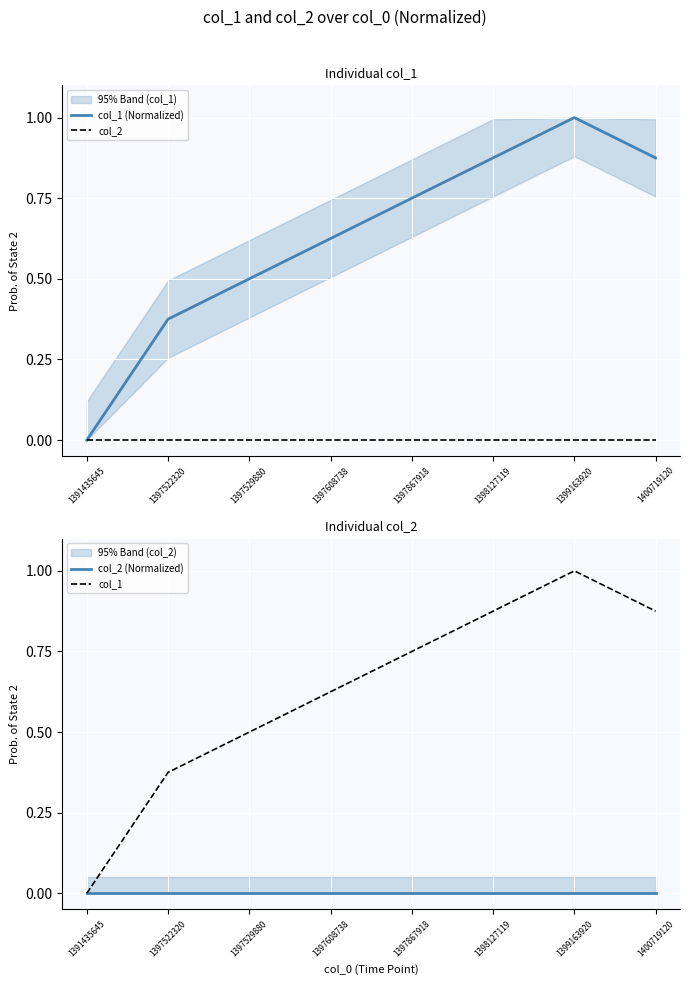

What is the difference between the maximum and minimum values in the col_1 (Normalized) series?

1.0